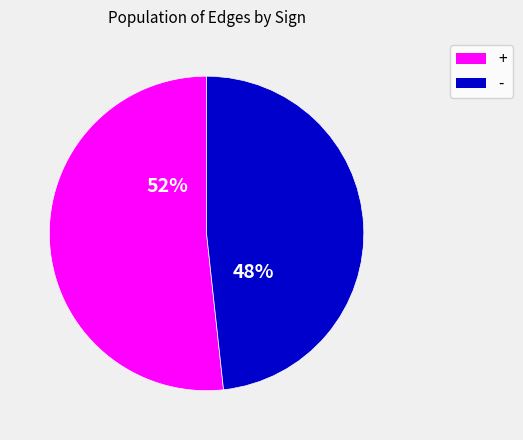

Do - and + together represent more than half of the pie?

Yes